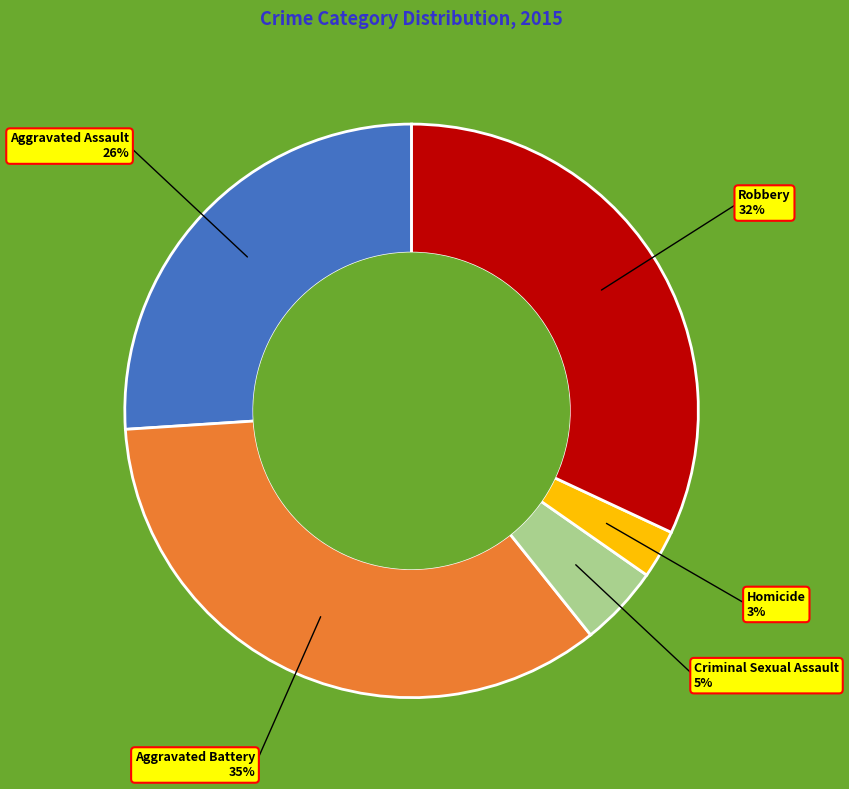

Is the sum of Aggravated Battery and Criminal Sexual Assault greater than half?

No